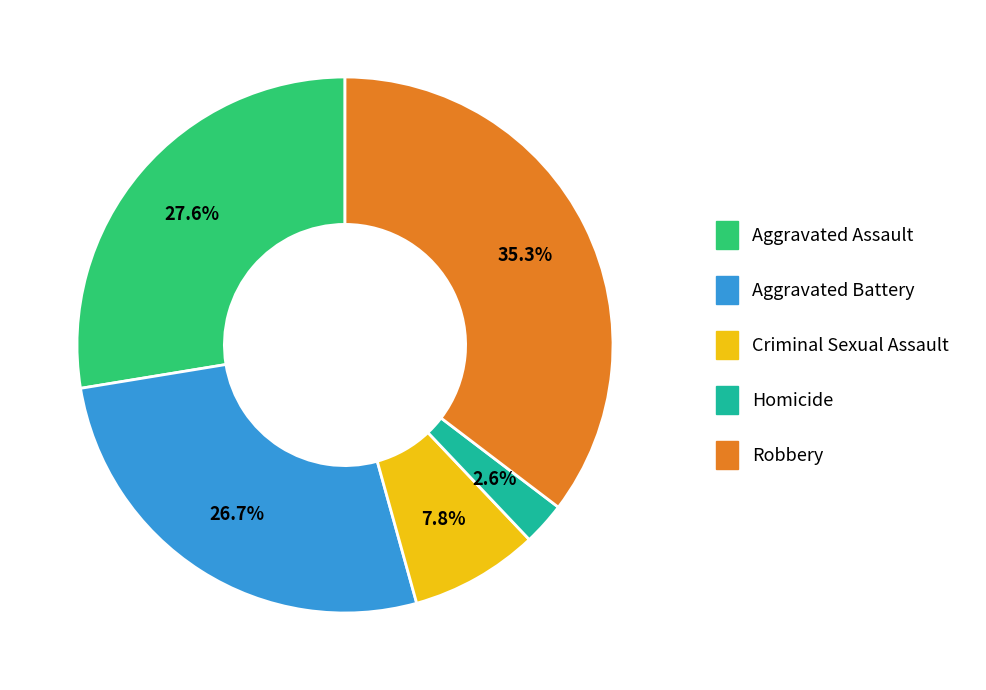

True or false: Homicide accounts for 3% of the total.

True